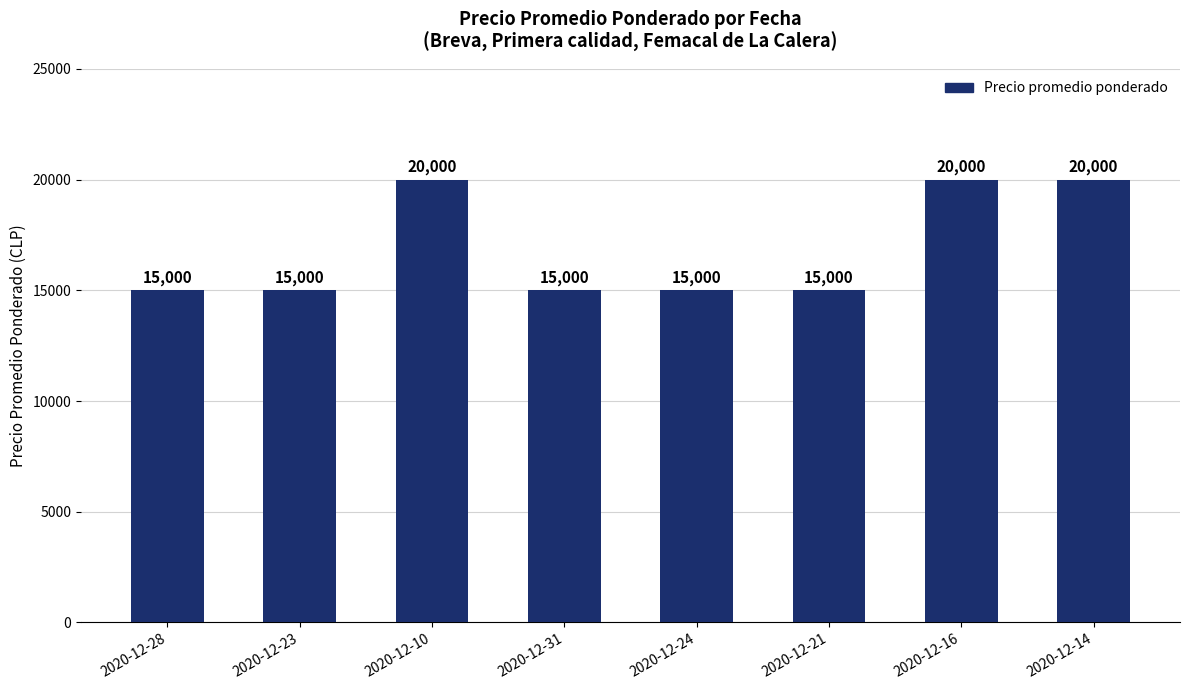

What is the value of the 4th bar from the left?

15000